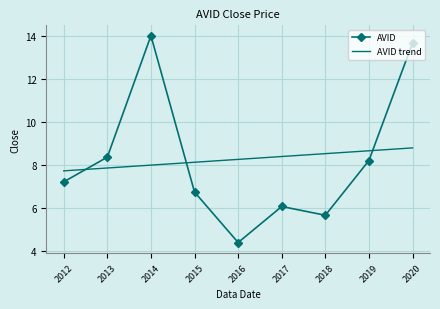

True or false: AVID and AVID trend intersect in this chart.

True